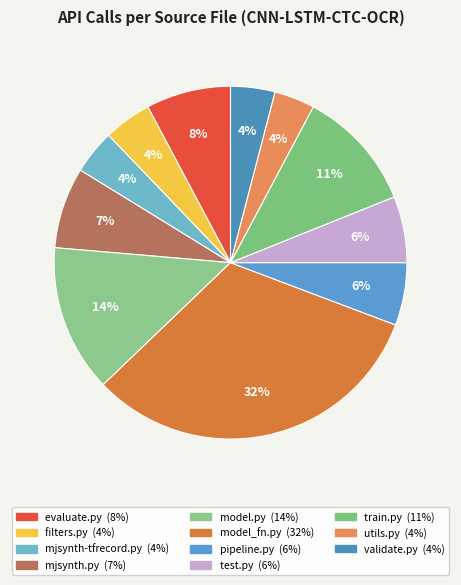

Combined, what portion of the pie is train.py and utils.py?

14.9%